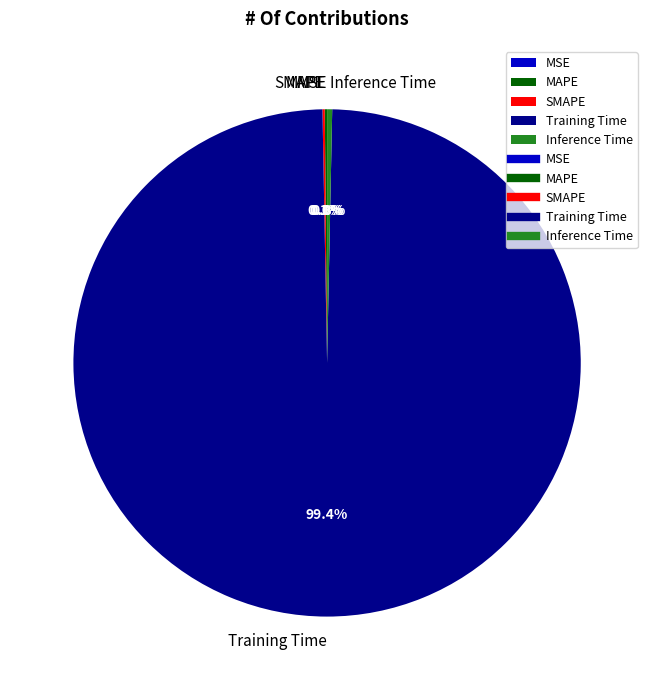

Which category has the biggest portion of the pie?

Training Time